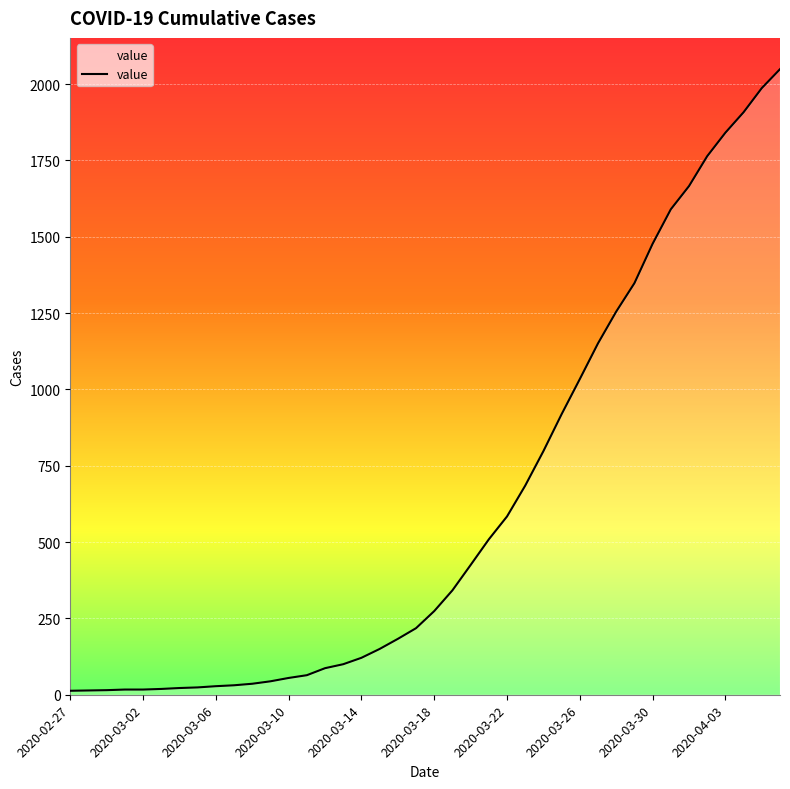

What is the greatest value displayed?

2049